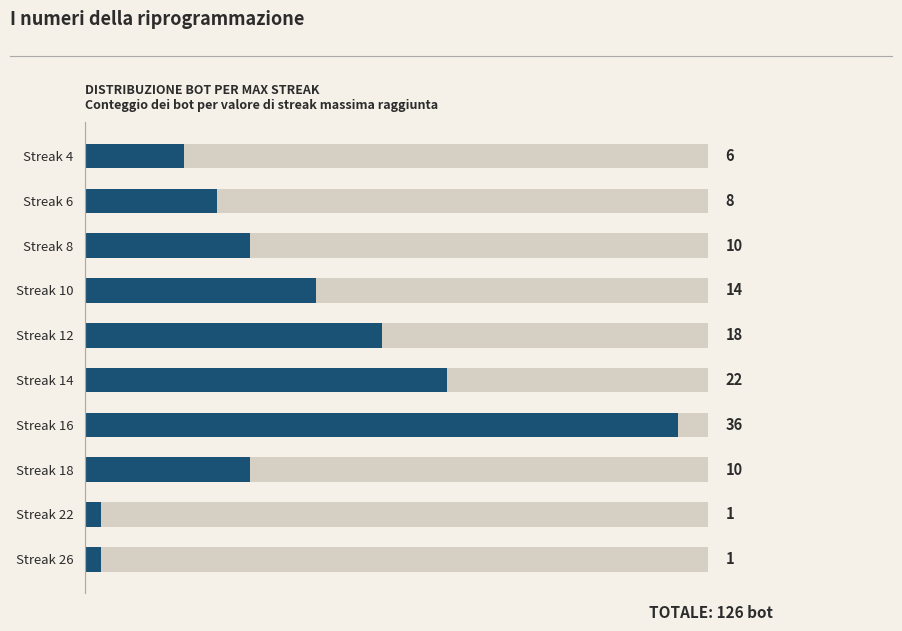

Reading right to left, what are all the values shown in this chart?

6	8	10	14	18	22	36	10	1	1